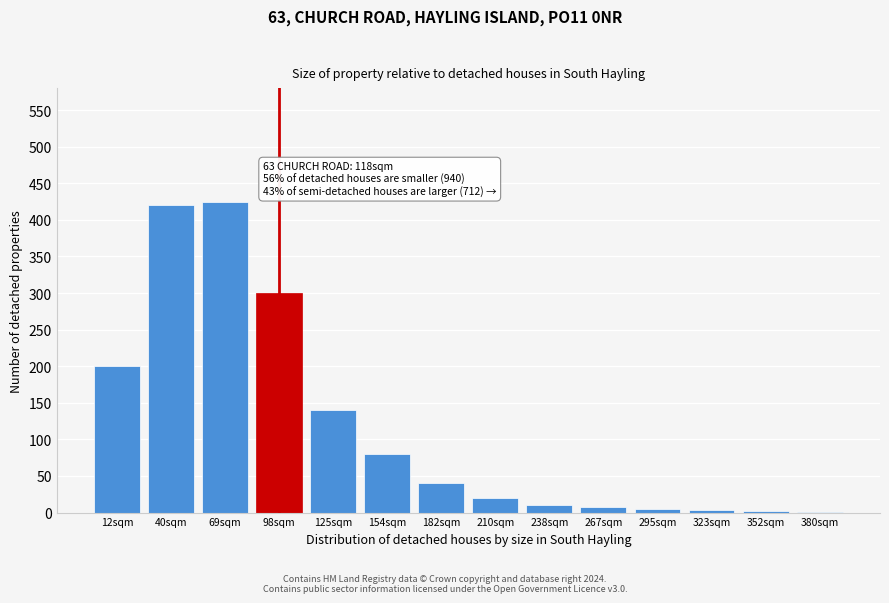

What is the sum of all values?

1654